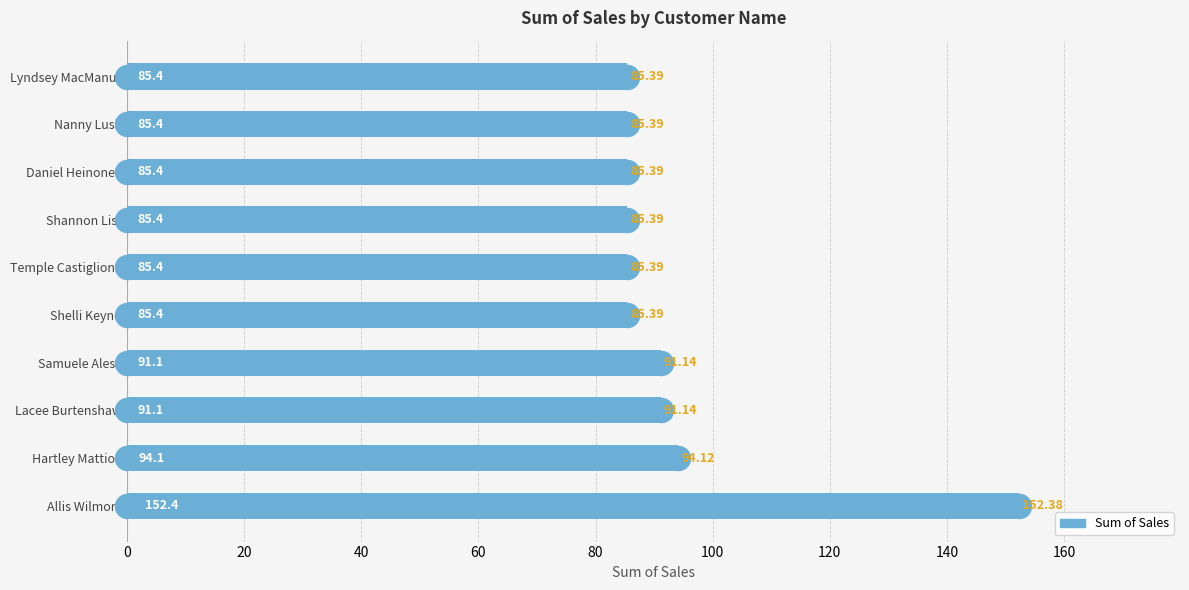

Between Allis Wilmore and Shelli Keynd, which is larger?

Allis Wilmore